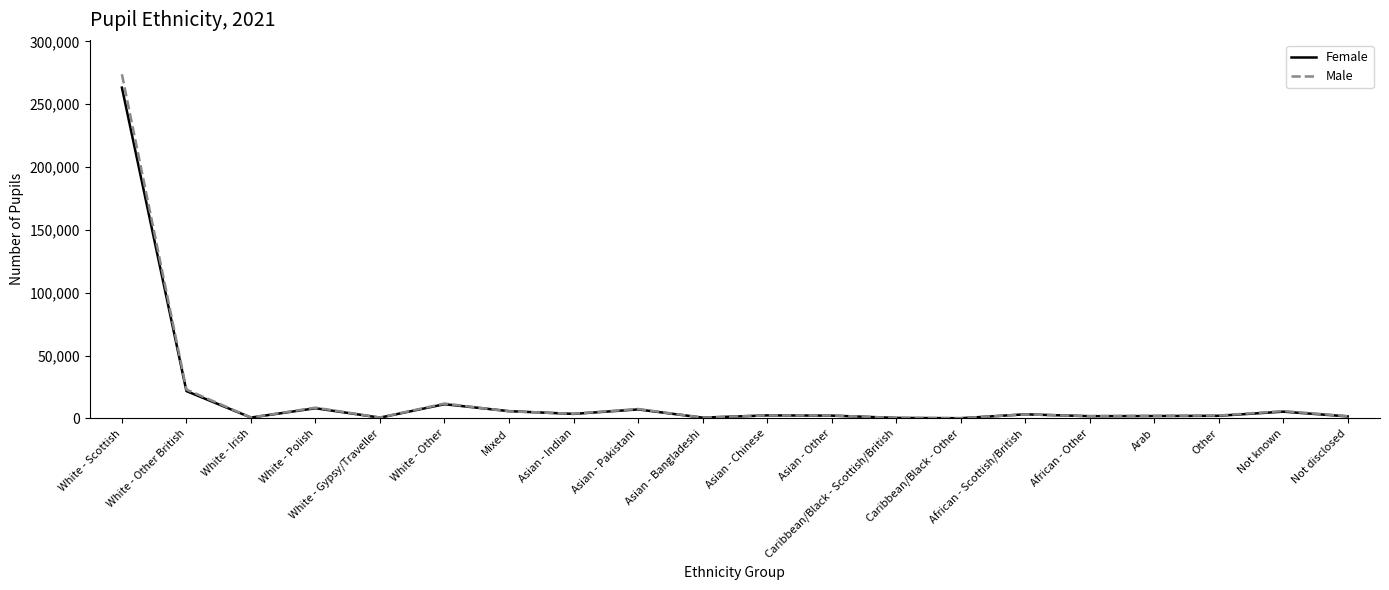

What is the sum of all Male values?

359604